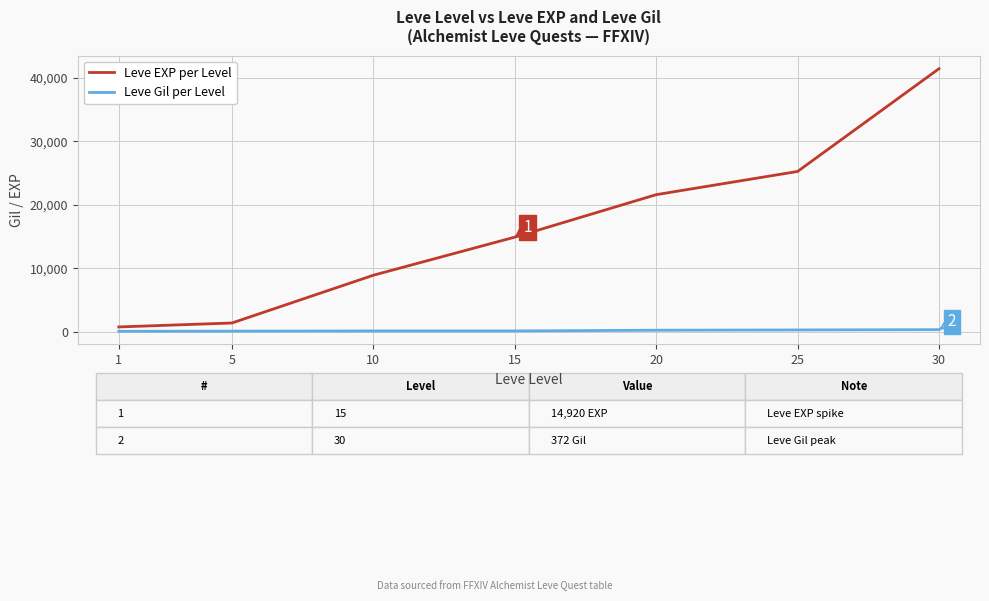

What are all the series names shown in the legend?

Leve EXP per Level, Leve Gil per Level